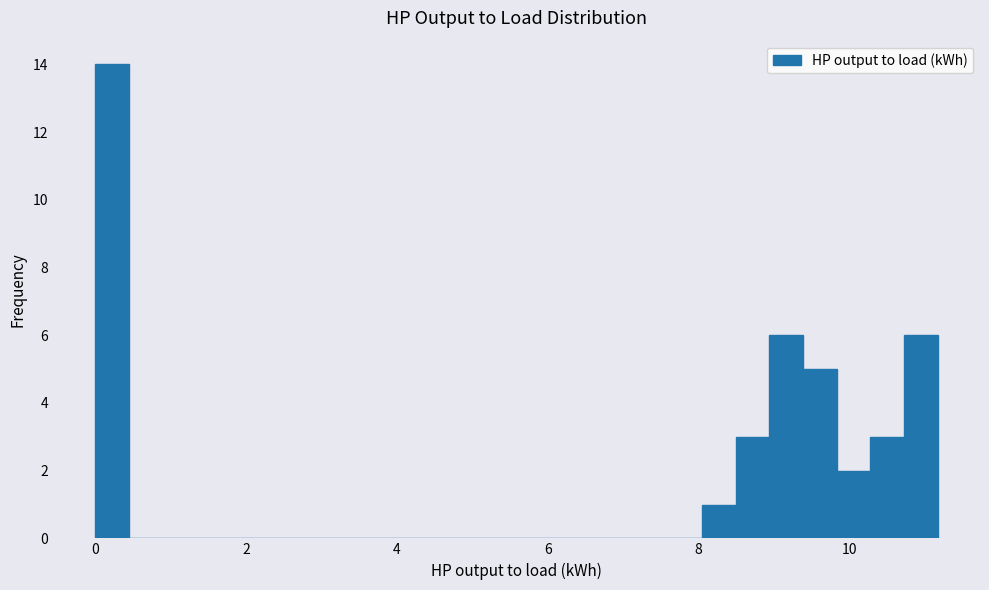

Read against the x-axis, roughly where is the centre of the tallest bar?

0.2